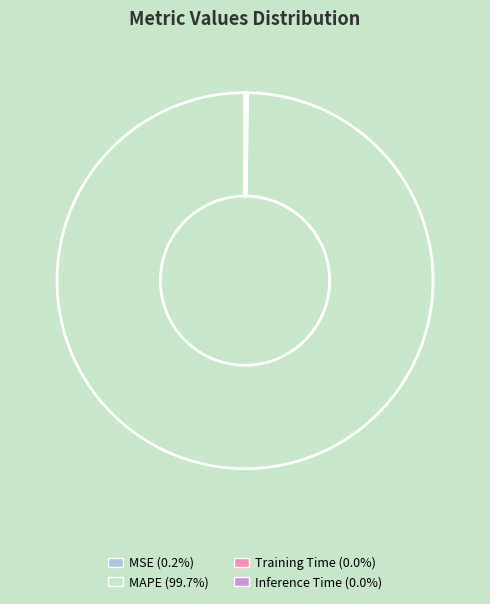

Is there any slice that represents more than half of the pie?

Yes